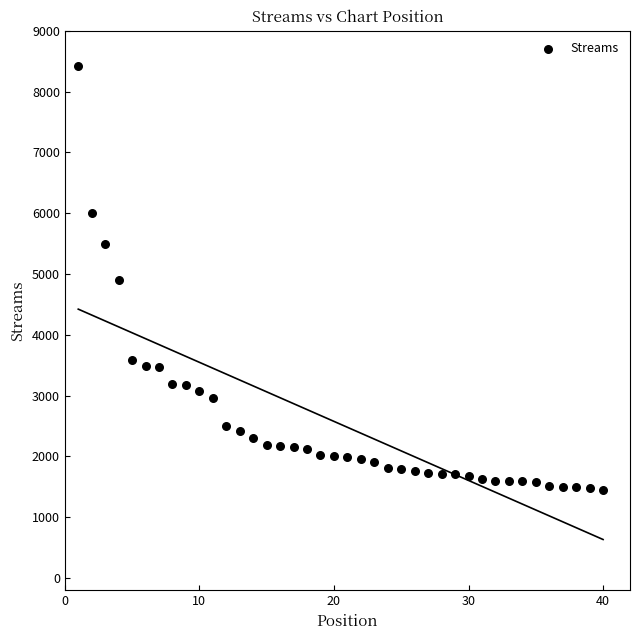

What is the range of X values (max minus min)?

39